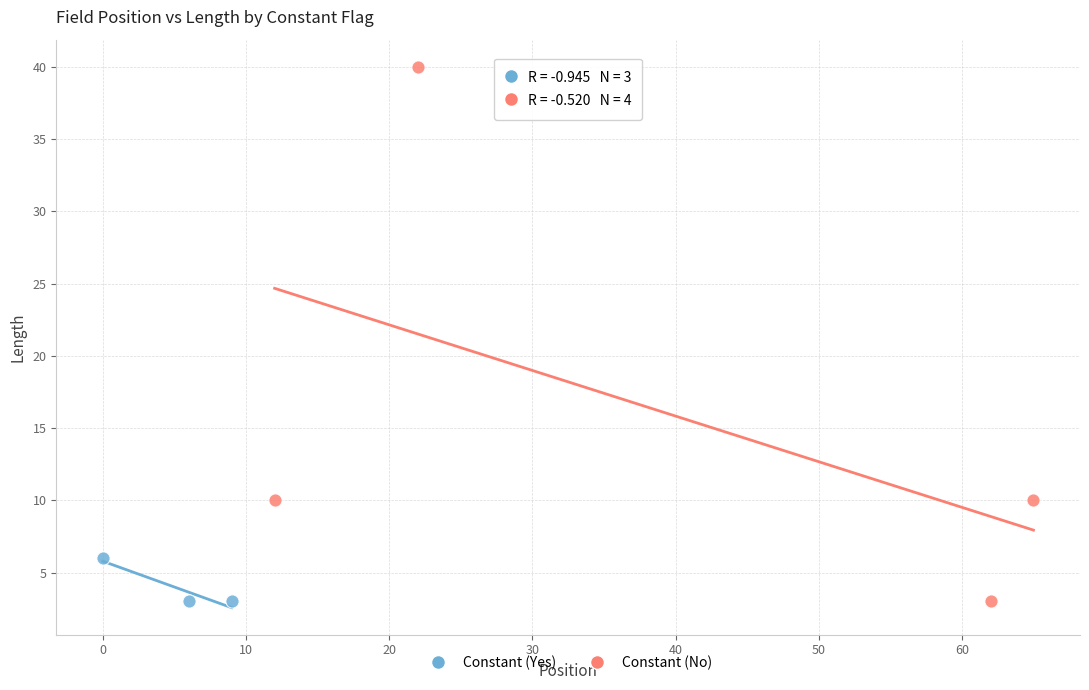

Which series has the largest Y range (max minus min)?

Constant (No)